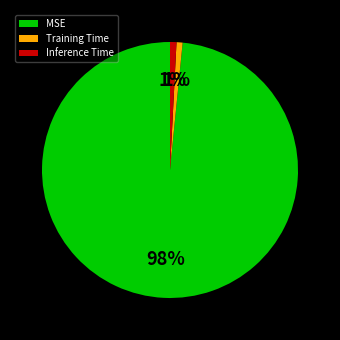

To the nearest percent, what is the combined percentage of Inference Time and MSE?

99%